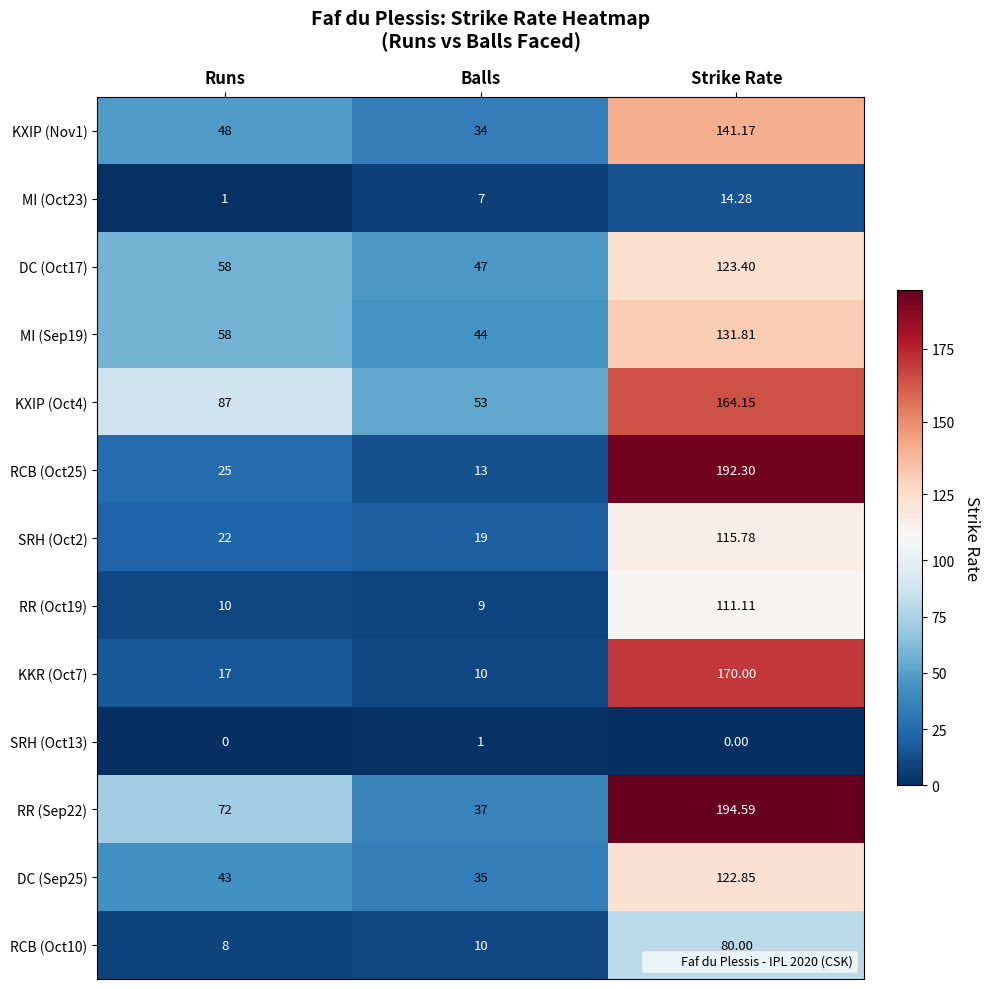

At which label is KXIP (Oct4) closest to 108?

Runs